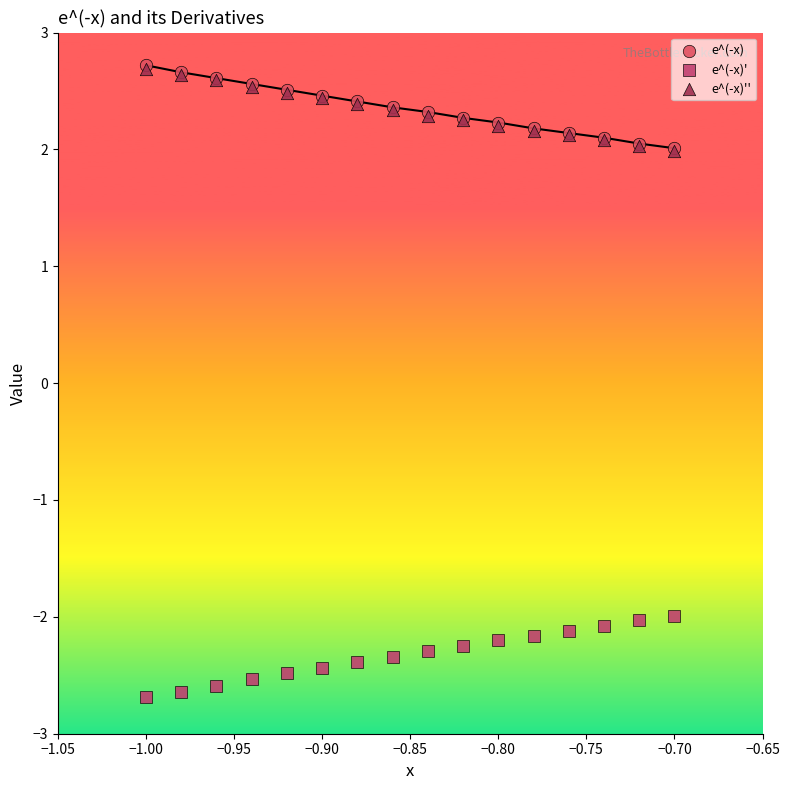

What are all the series names shown in the legend?

e^(-x), e^(-x)', e^(-x)''